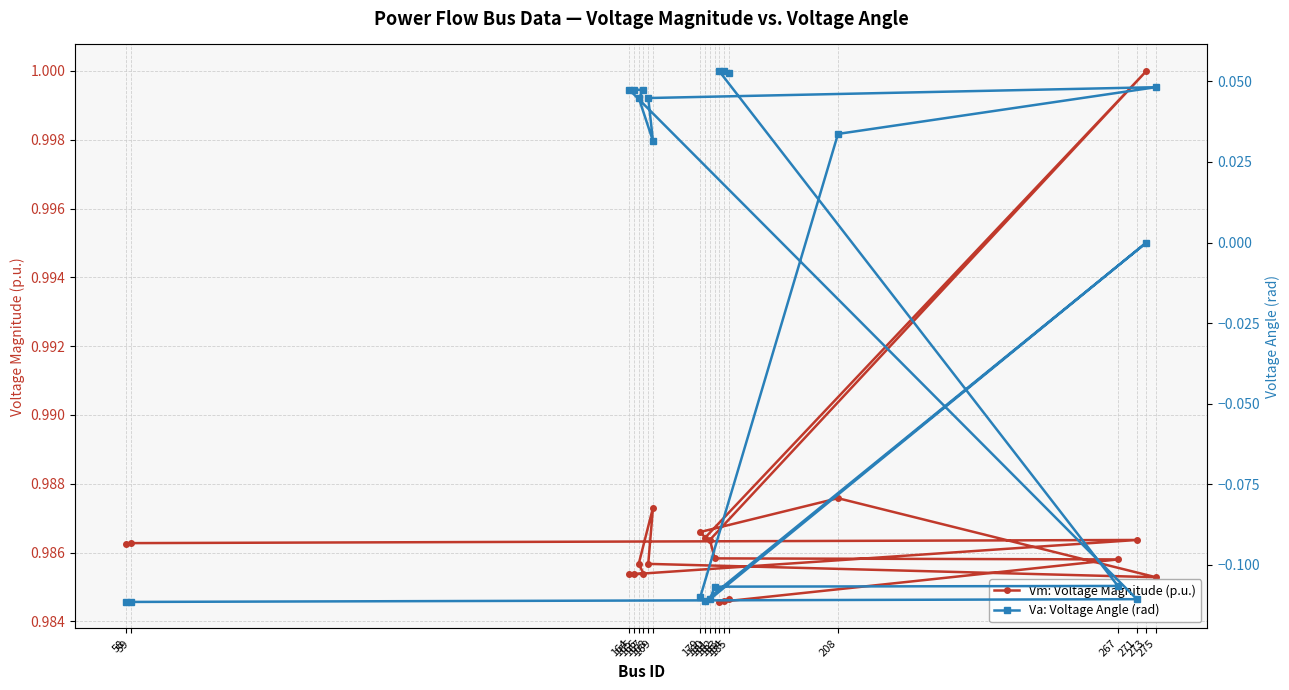

Count the Vm: Voltage Magnitude (p.u.) values in the range 0 to 1.

20